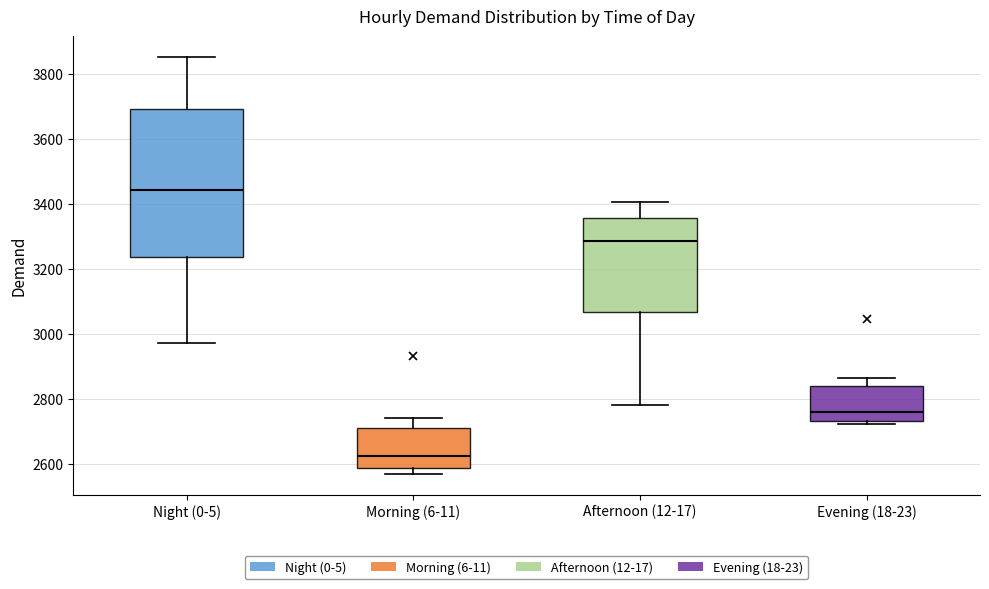

Where does the upper whisker of the box for Night (0-5) end on the y-axis? The values are not printed on the chart, so give them approximately, as read against the axis.

3860